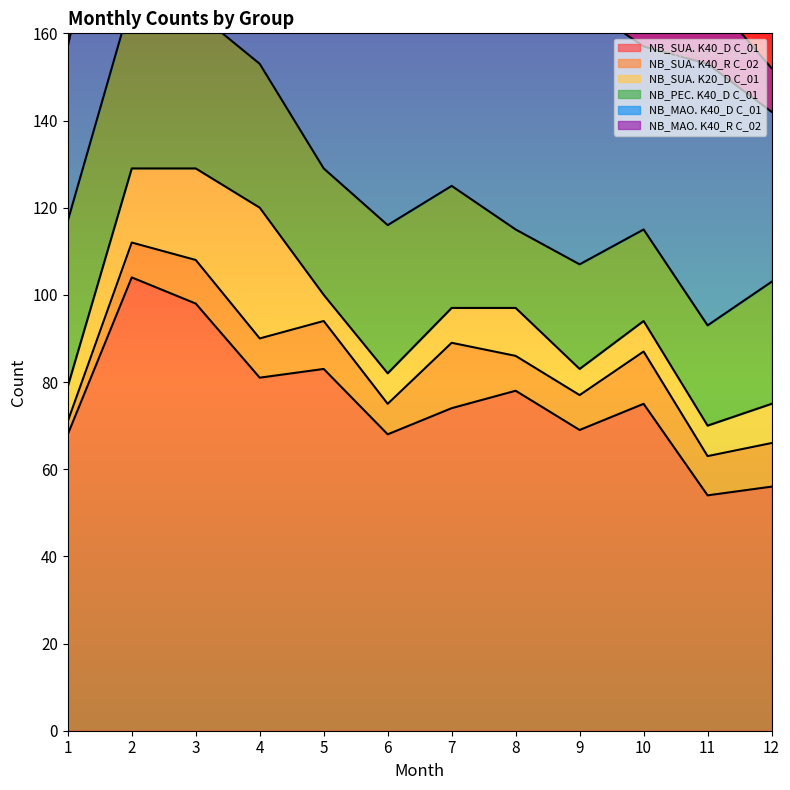

Is it true that NB_SUA. K20_D C_01 equals 7 at 10?

True